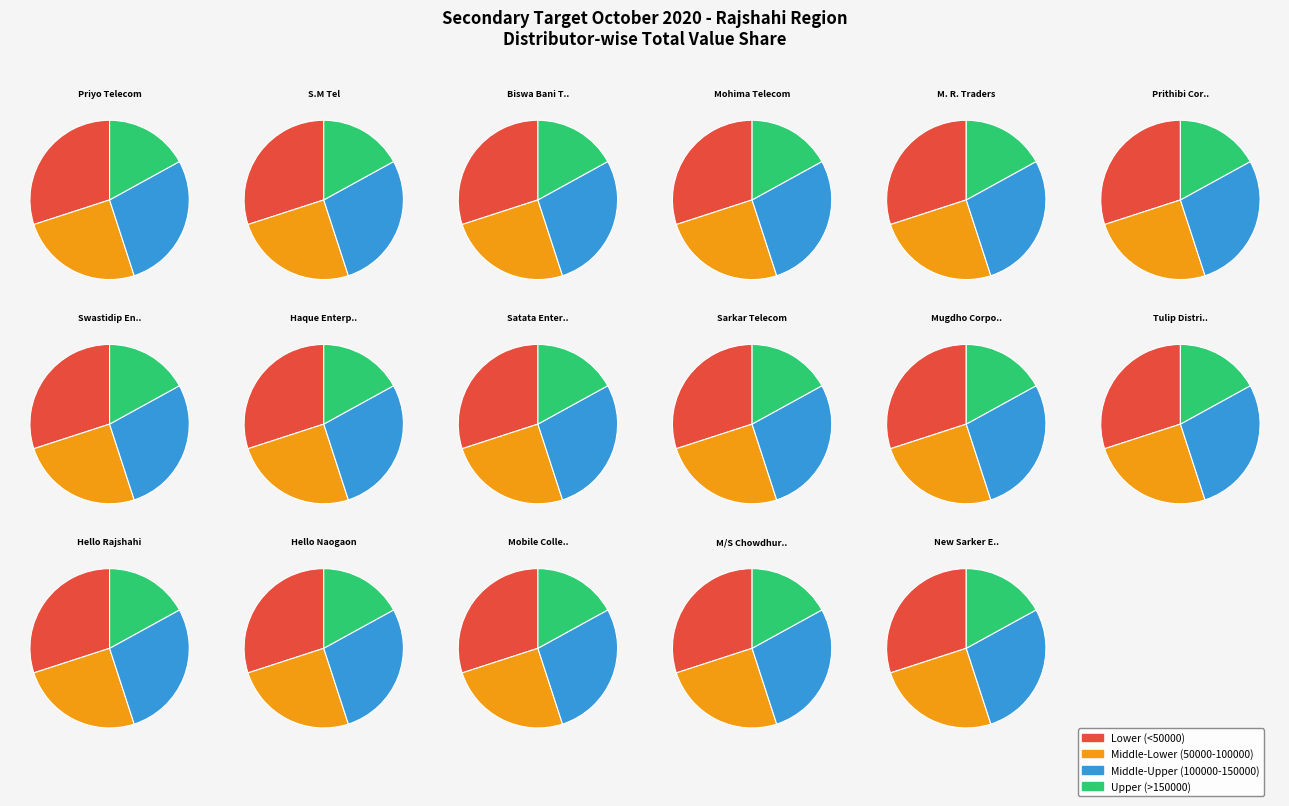

Is it true that Biswa Bani Telecom is 1% of the pie?

False